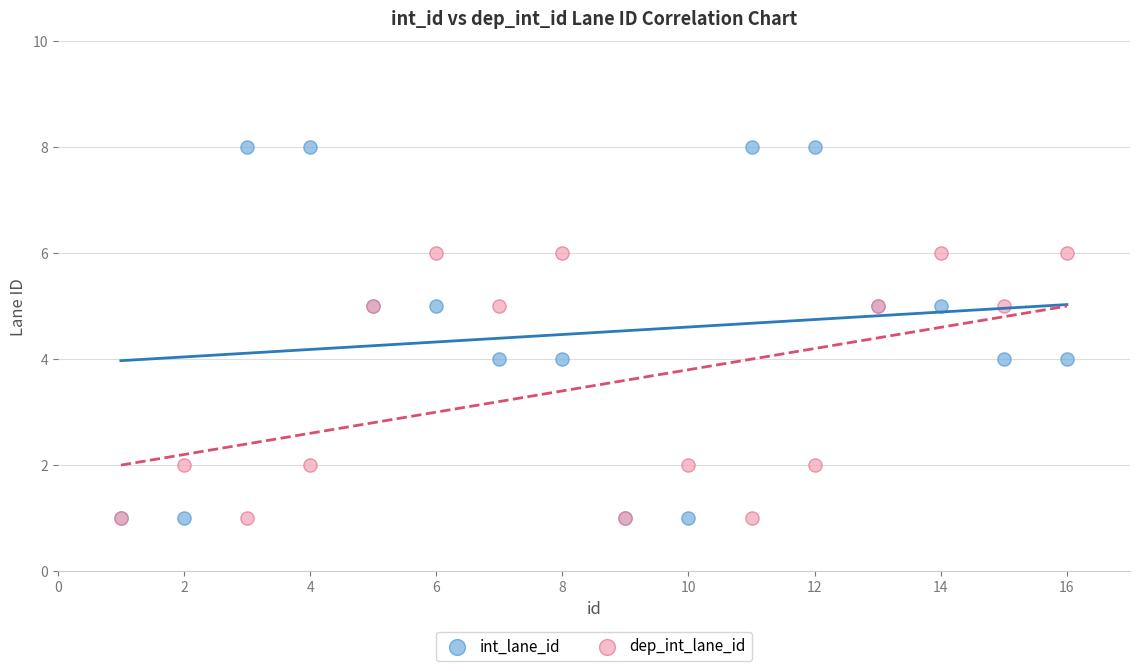

What are all the series names shown in the legend?

int_lane_id, dep_int_lane_id